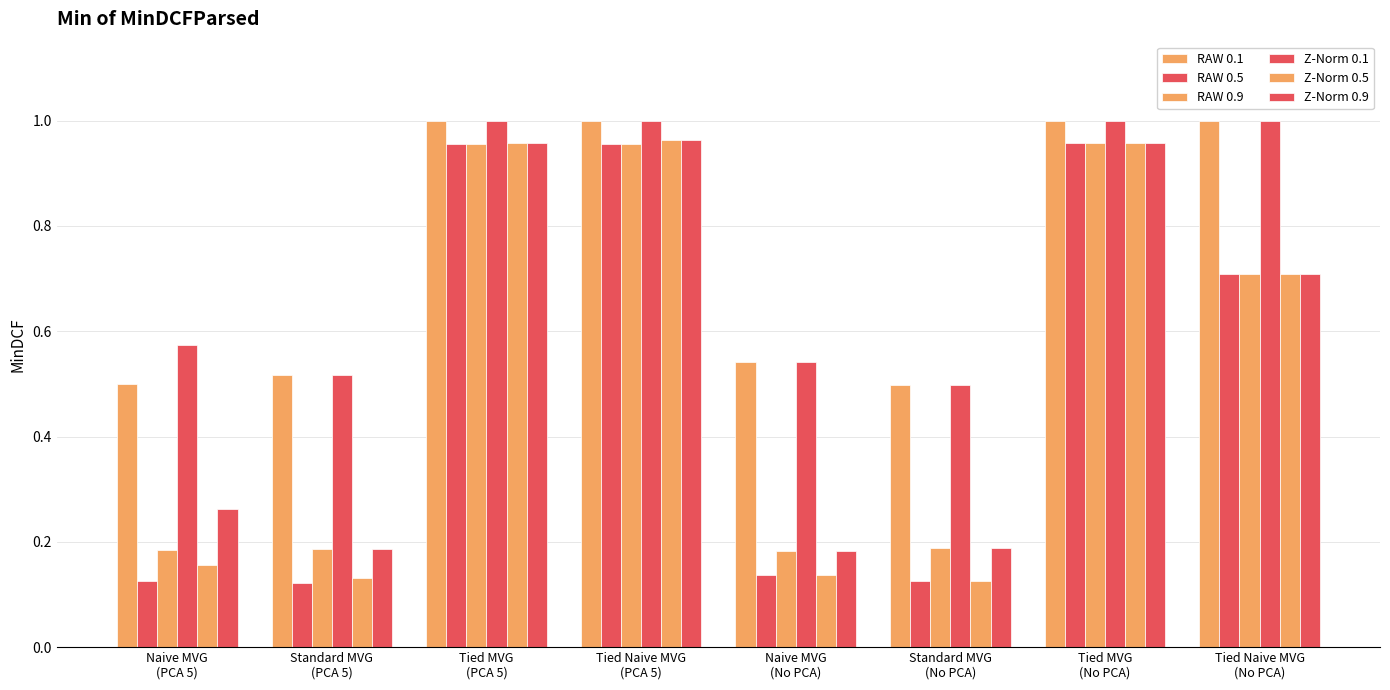

Are the bars horizontal?

No